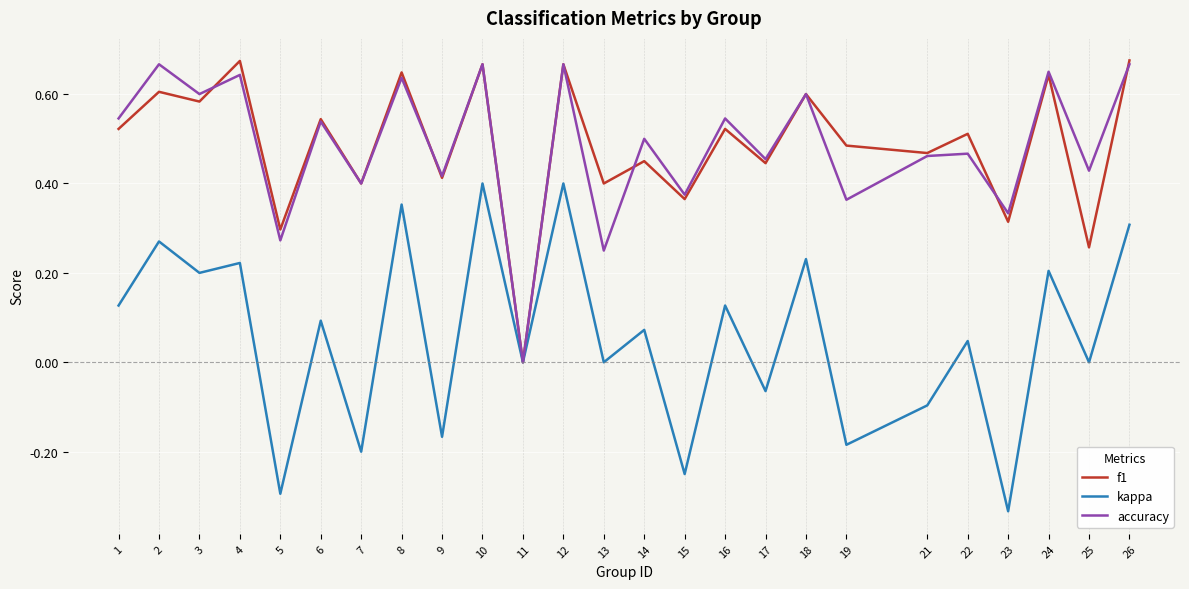

What is the total value across all series at 14?

1.0